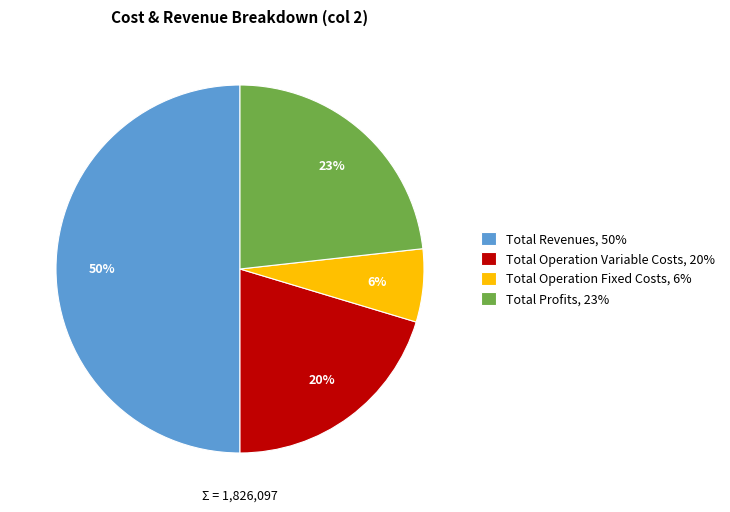

What percentage is the Total Profits, 23% slice, to the nearest percent?

23%